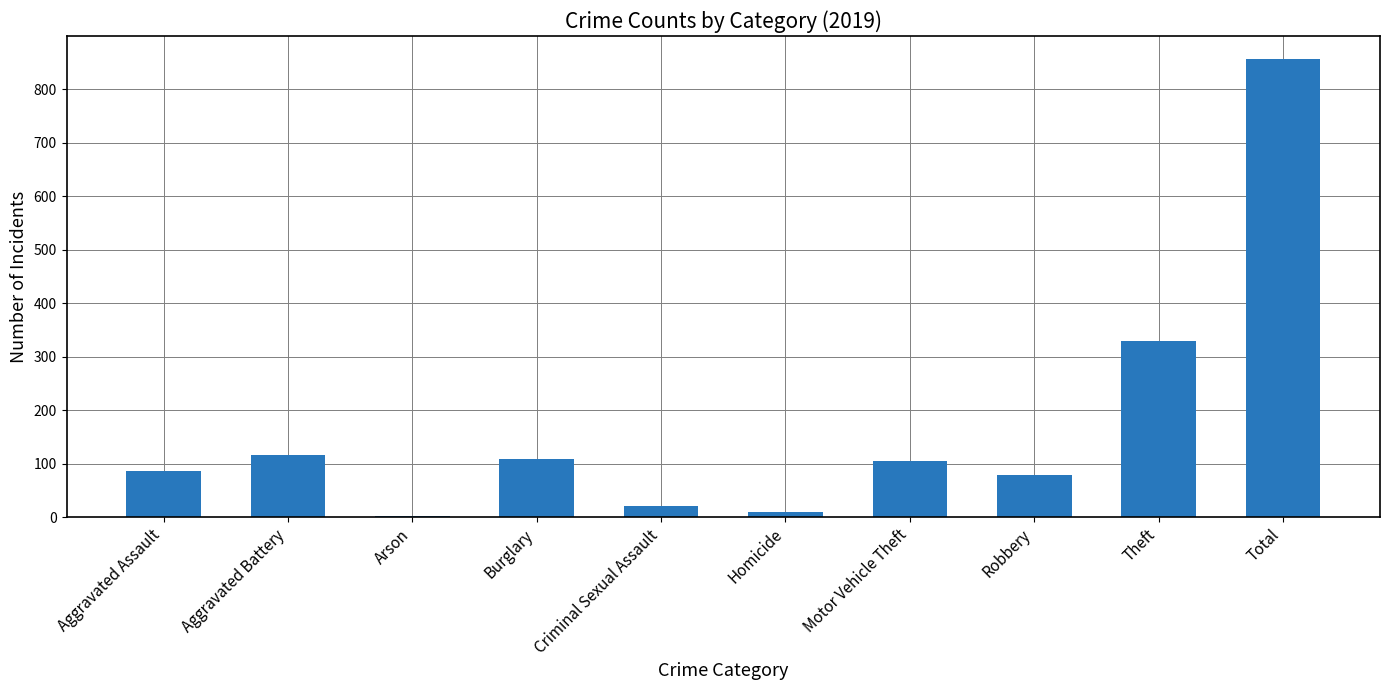

True or false: the data shows 87 at Aggravated Assault.

True